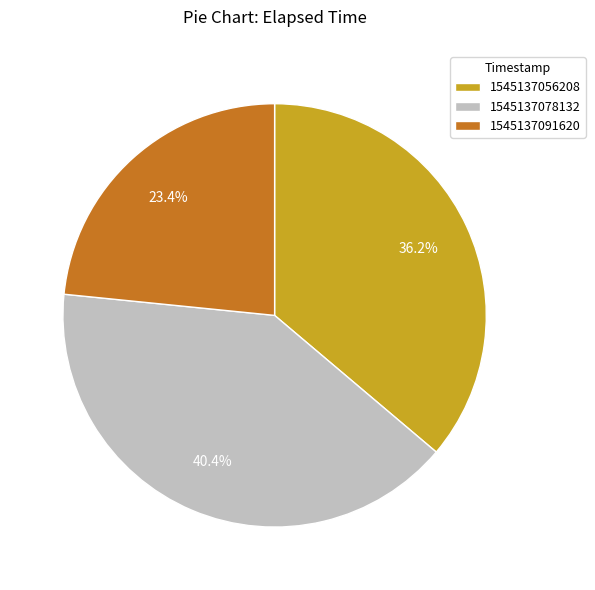

Does 1545137078132 account for over 50% of the chart?

No